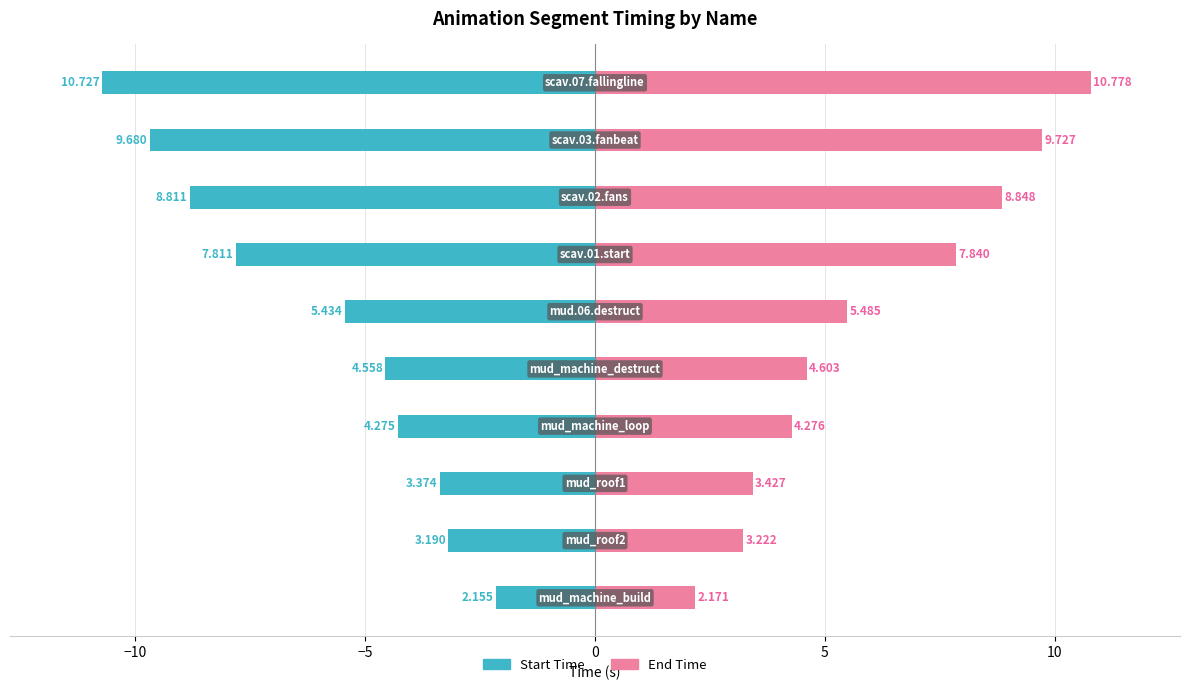

At 8, list the series in order from smallest to largest.

Start Time, End Time